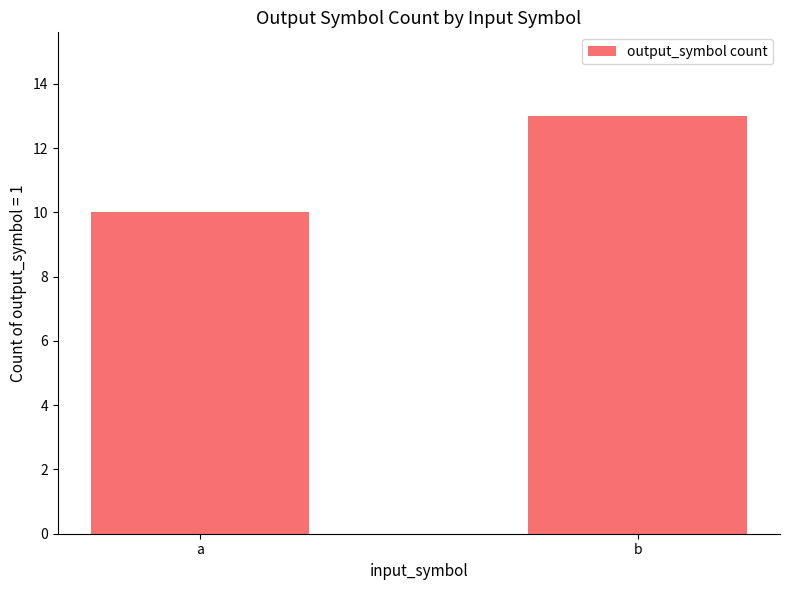

List the labels in order of value, smallest first.

a, b